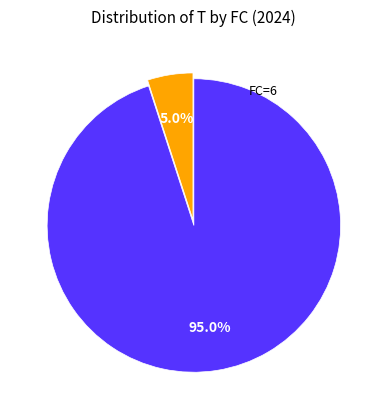

Count the number of slices in the pie.

2